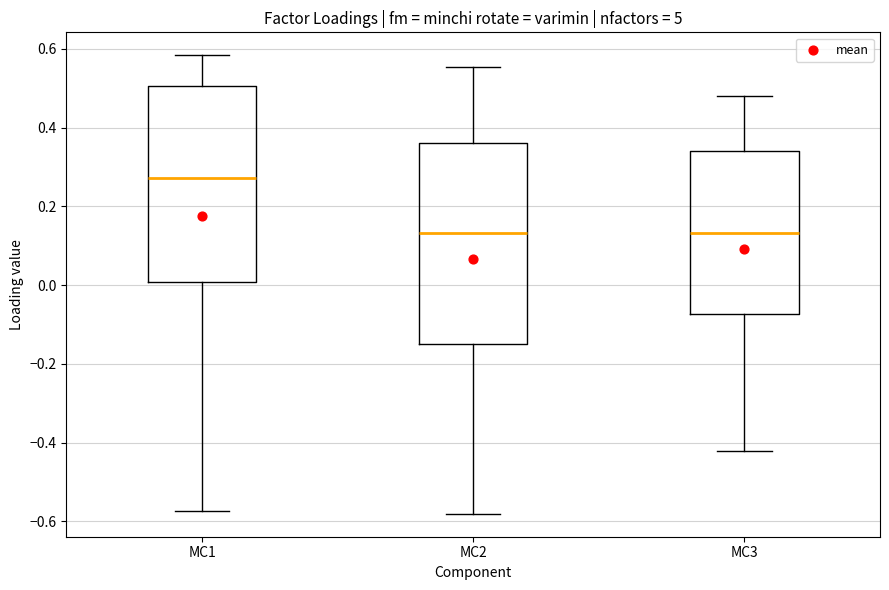

Reading left to right, transcribe this box plot: for each box, give where its median line is, the range the box spans, and where its two whiskers end, as read against the y-axis. The values are not printed on the chart, so give them approximately, as read against the axis.

MC1: median 0.28, box 0.00 to 0.50, whiskers -0.58 to 0.58
MC2: median 0.14, box -0.16 to 0.36, whiskers -0.58 to 0.56
MC3: median 0.14, box -0.08 to 0.34, whiskers -0.42 to 0.48